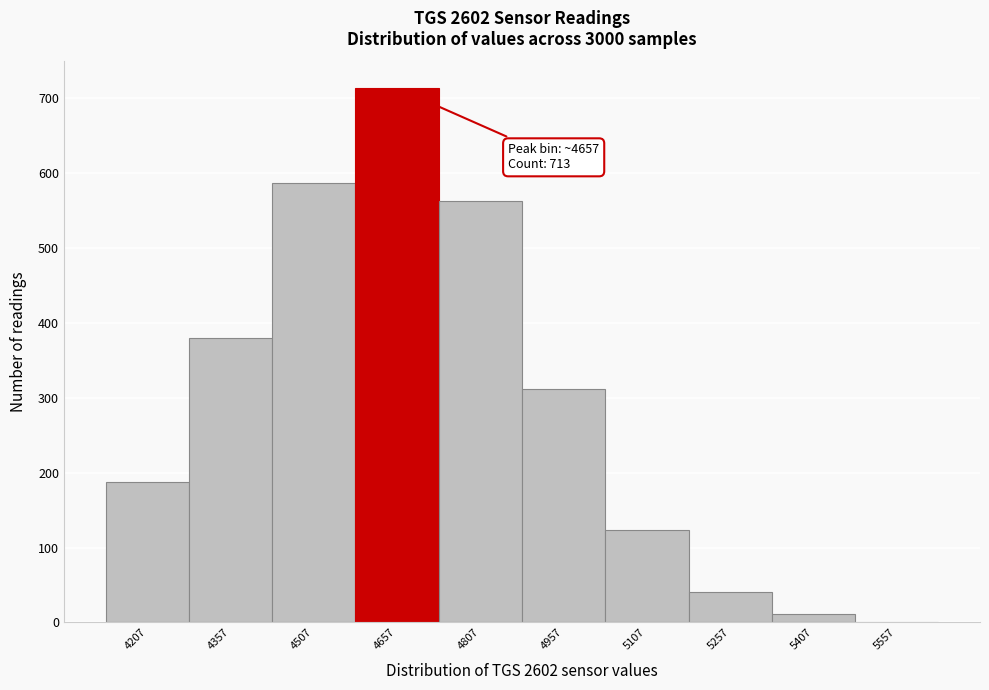

Over which range of the x-axis is the bar tallest?

4582 to 4732